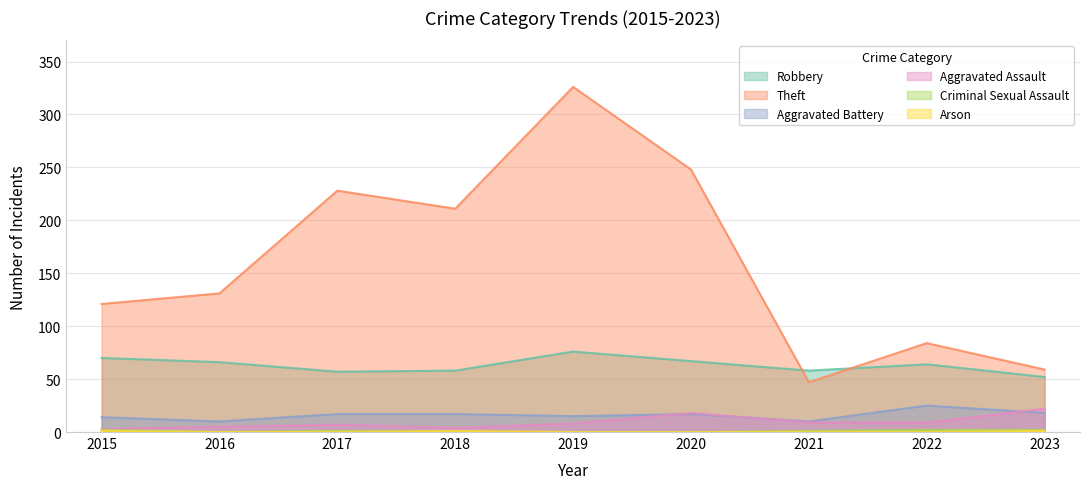

What is the highest value of the Criminal Sexual Assault series?

2